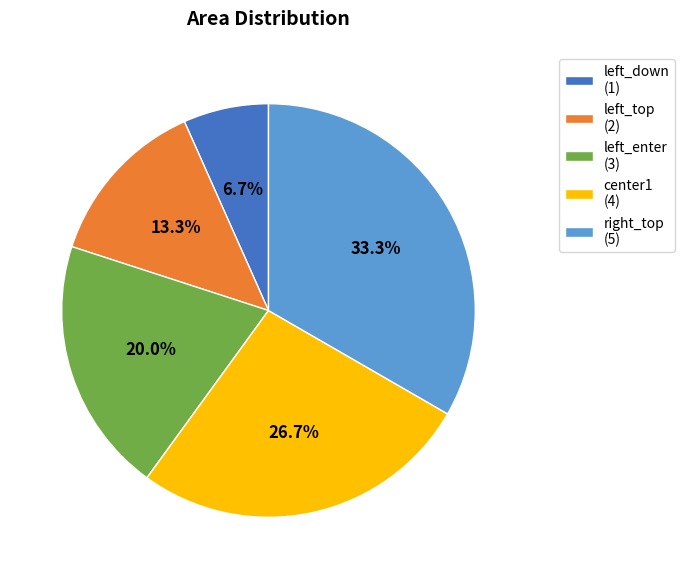

To the nearest percent, what portion does right_top represent?

33%